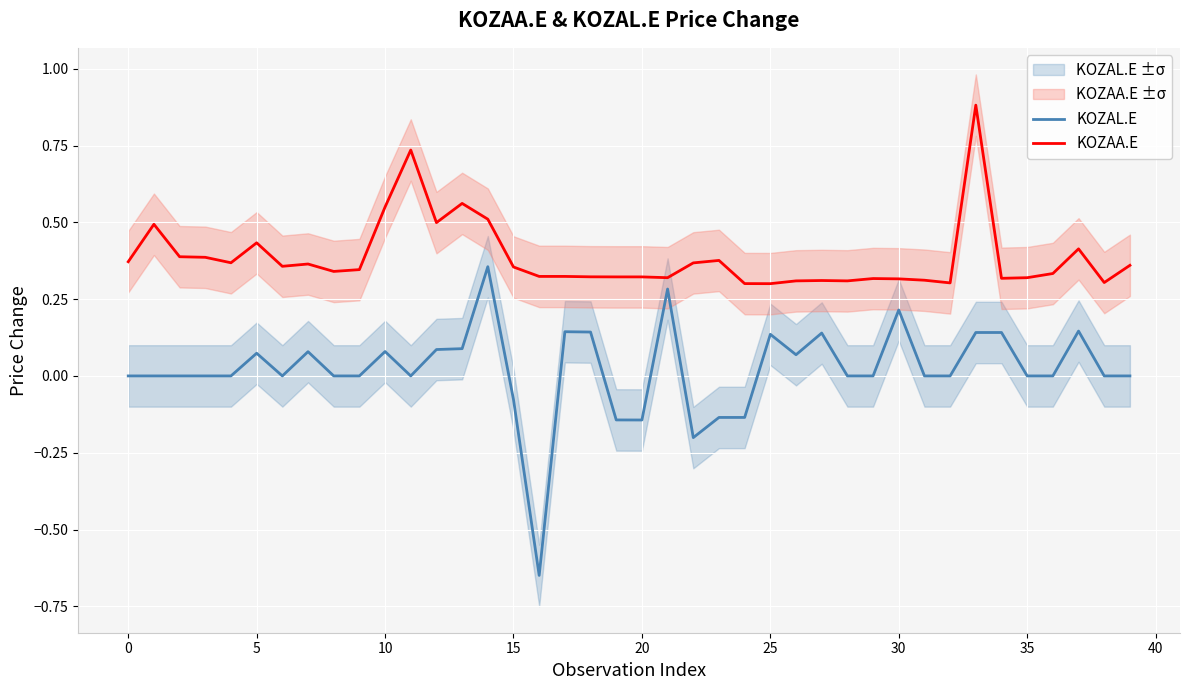

True or false: KOZAA.E and KOZAL.E cross at least once.

False